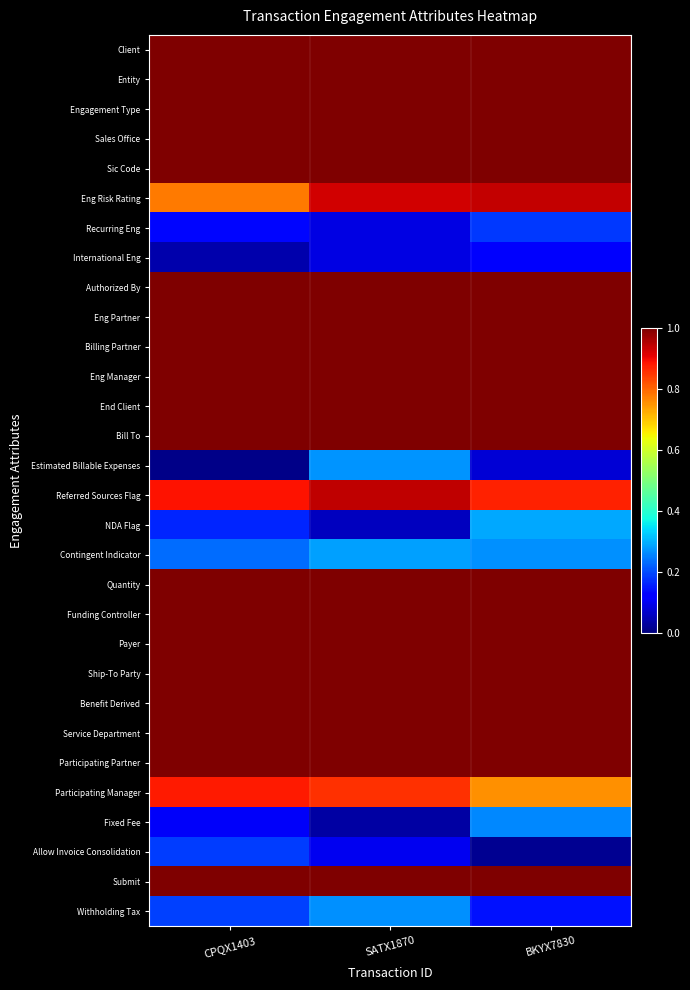

Reading right to left, extract all data points from this chart.

Client: BKYX7830=1.0	SATX1870=1.0	CPQX1403=1.0
Entity: BKYX7830=1.0	SATX1870=1.0	CPQX1403=1.0
Engagement Type: BKYX7830=1.0	SATX1870=1.0	CPQX1403=1.0
Sales Office: BKYX7830=1.0	SATX1870=1.0	CPQX1403=1.0
Sic Code: BKYX7830=1.0	SATX1870=1.0	CPQX1403=1.0
Eng Risk Rating: BKYX7830=0.9	SATX1870=0.9	CPQX1403=0.8
Recurring Eng: BKYX7830=0.2	SATX1870=0.1	CPQX1403=0.1
International Eng: BKYX7830=0.1	SATX1870=0.1	CPQX1403=0.0
Authorized By: BKYX7830=1.0	SATX1870=1.0	CPQX1403=1.0
Eng Partner: BKYX7830=1.0	SATX1870=1.0	CPQX1403=1.0
Billing Partner: BKYX7830=1.0	SATX1870=1.0	CPQX1403=1.0
Eng Manager: BKYX7830=1.0	SATX1870=1.0	CPQX1403=1.0
End Client: BKYX7830=1.0	SATX1870=1.0	CPQX1403=1.0
Bill To: BKYX7830=1.0	SATX1870=1.0	CPQX1403=1.0
Estimated Billable Expenses: BKYX7830=0.1	SATX1870=0.3	CPQX1403=0.0
Referred Sources Flag: BKYX7830=0.9	SATX1870=0.9	CPQX1403=0.9
NDA Flag: BKYX7830=0.3	SATX1870=0.1	CPQX1403=0.2
Contingent Indicator: BKYX7830=0.3	SATX1870=0.3	CPQX1403=0.2
Quantity: BKYX7830=1.0	SATX1870=1.0	CPQX1403=1.0
Funding Controller: BKYX7830=1.0	SATX1870=1.0	CPQX1403=1.0
Payer: BKYX7830=1.0	SATX1870=1.0	CPQX1403=1.0
Ship-To Party: BKYX7830=1.0	SATX1870=1.0	CPQX1403=1.0
Benefit Derived: BKYX7830=1.0	SATX1870=1.0	CPQX1403=1.0
Service Department: BKYX7830=1.0	SATX1870=1.0	CPQX1403=1.0
Participating Partner: BKYX7830=1.0	SATX1870=1.0	CPQX1403=1.0
Participating Manager: BKYX7830=0.8	SATX1870=0.9	CPQX1403=0.9
Fixed Fee: BKYX7830=0.3	SATX1870=0.0	CPQX1403=0.1
Allow Invoice Consolidation: BKYX7830=0.0	SATX1870=0.1	CPQX1403=0.2
Submit: BKYX7830=1.0	SATX1870=1.0	CPQX1403=1.0
Withholding Tax: BKYX7830=0.1	SATX1870=0.3	CPQX1403=0.2